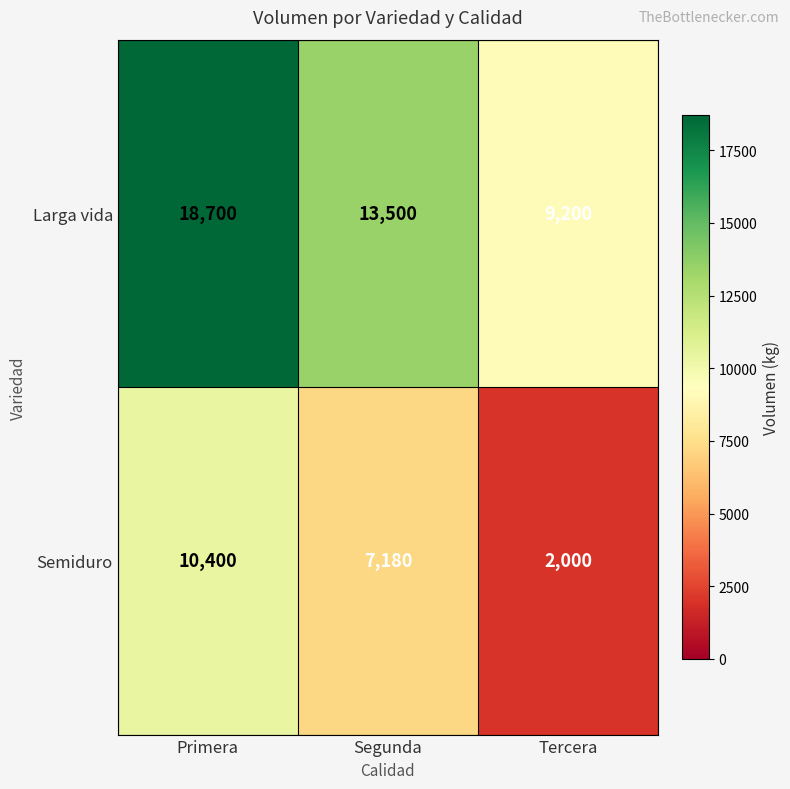

How many Semiduro values are between 2000 and 10400?

3